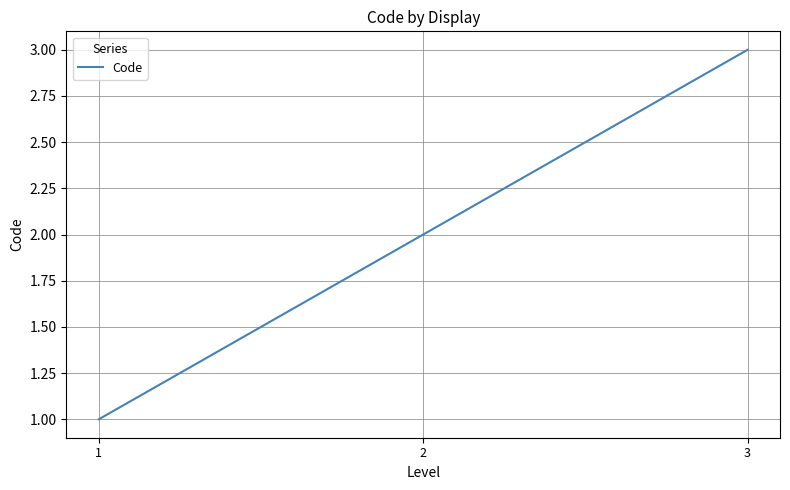

How many series are shown in this chart?

1